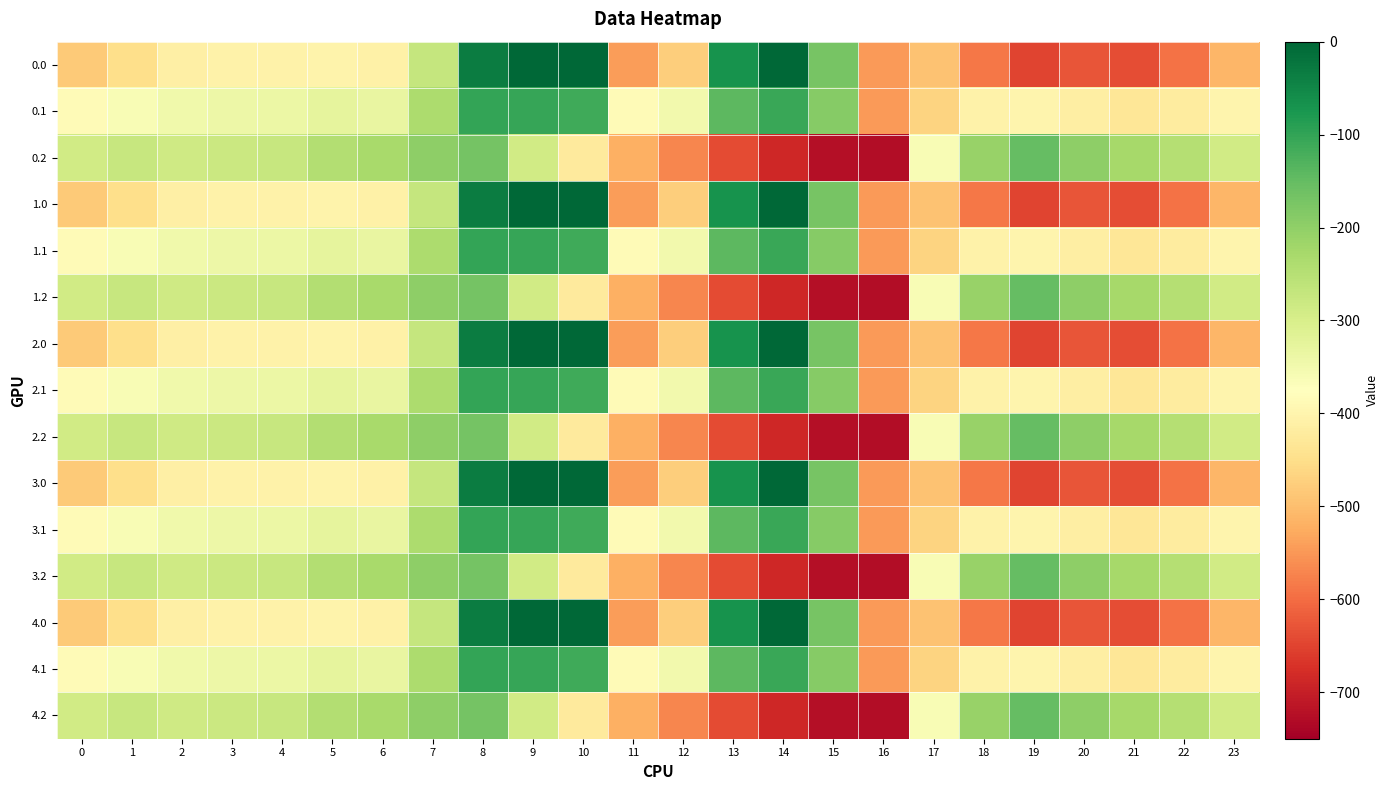

Which has a higher value, 11 or 15?

15